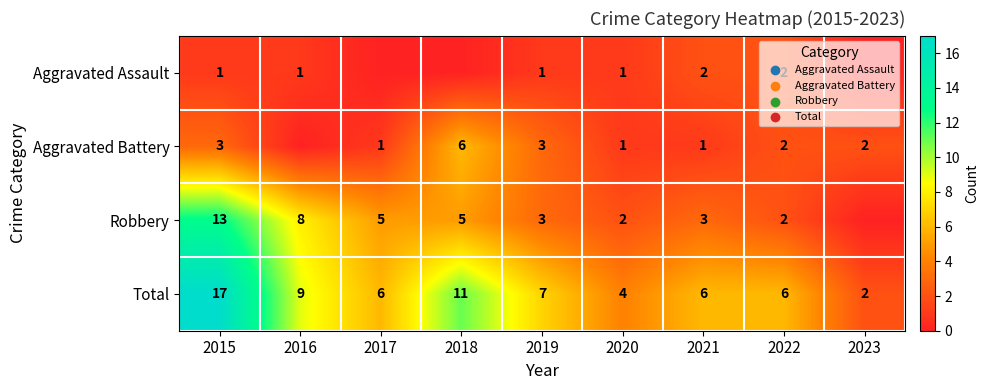

At how many categories does at least one series exceed 15?

1